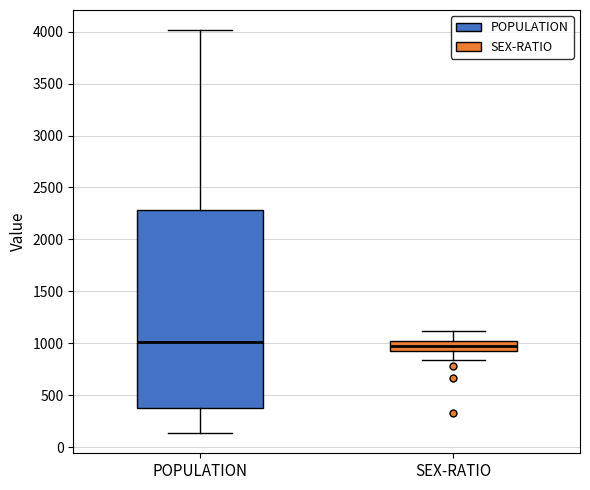

Which box is the tallest, from its lower edge to its upper edge?

POPULATION